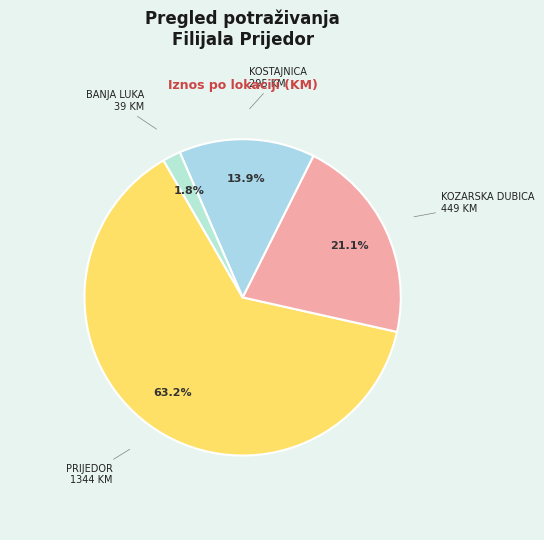

How many slices are in this pie chart?

4